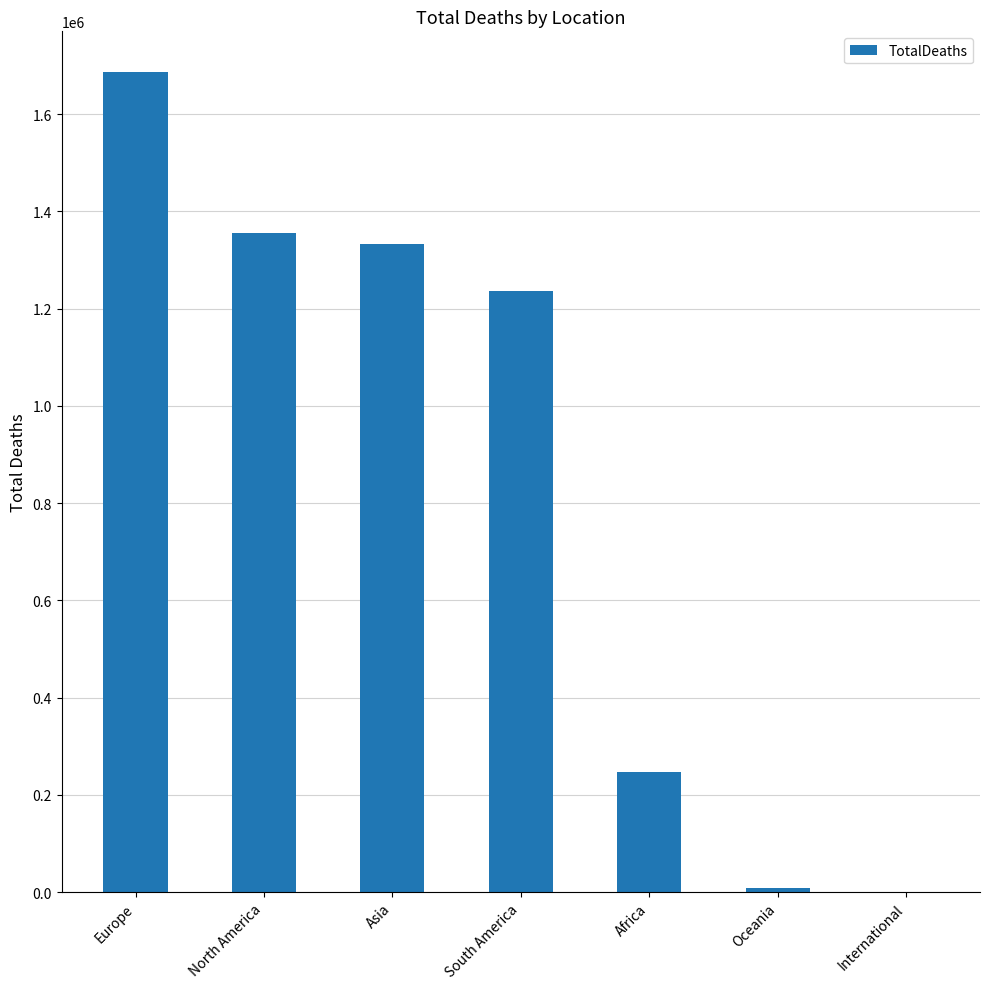

Reading left to right, extract all data points from this chart.

1685943	1354526	1332822	1236882	246690	7516	15